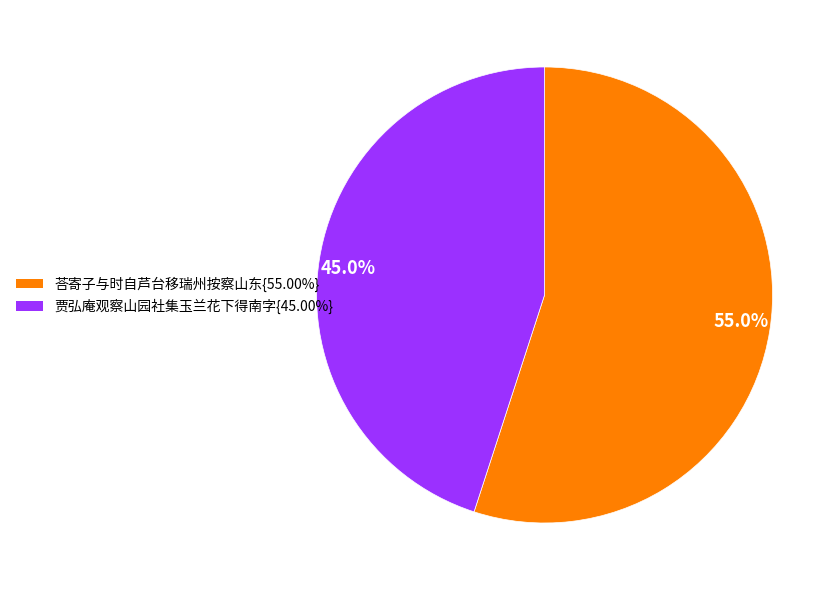

What is the ratio of the value at 45.0% to the value at 55.0%?

0.8